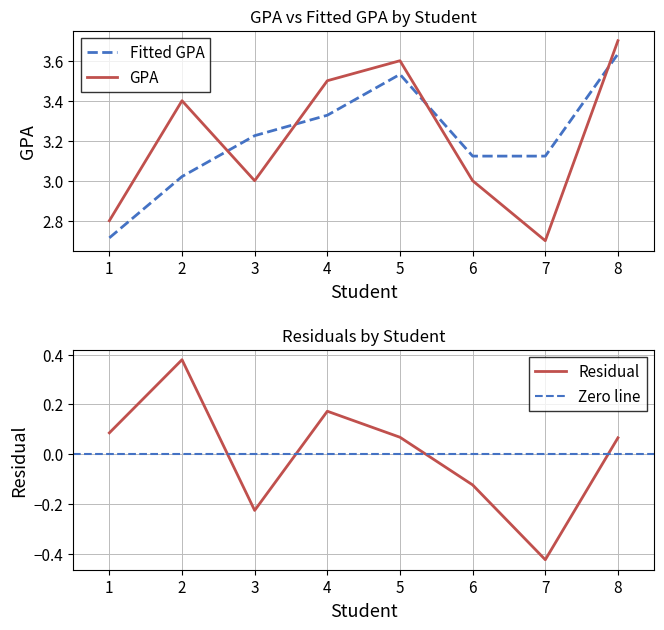

The GPA series shows 2.0 at 4. True or false?

False